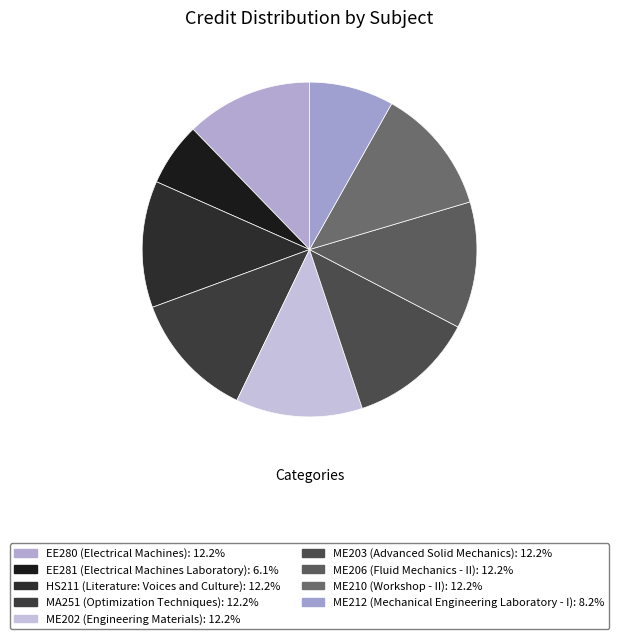

What is the largest slice in the pie chart?

EE280